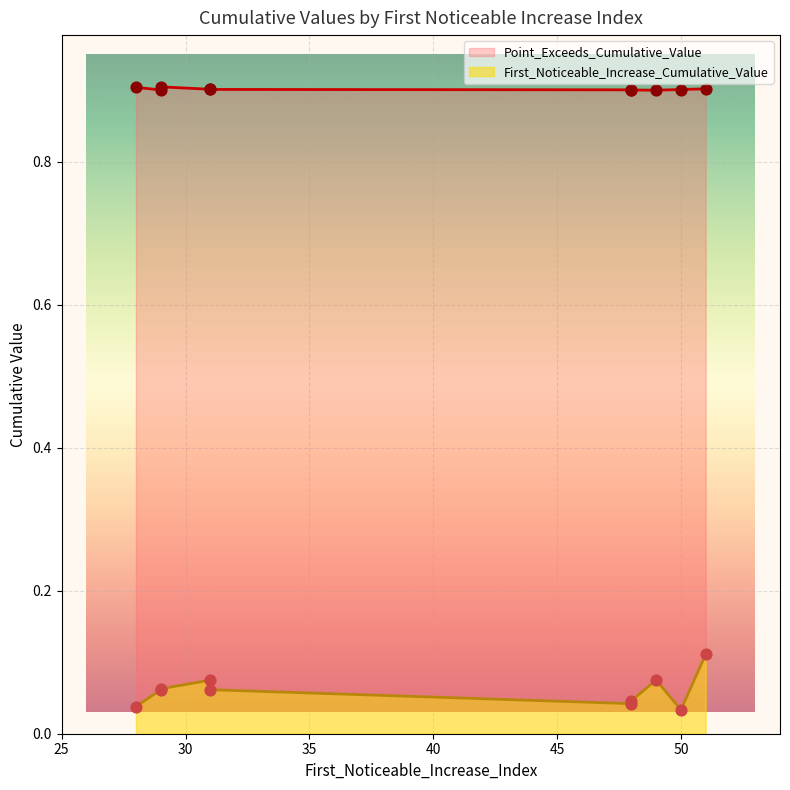

What is the total value across all series at 48?

0.9